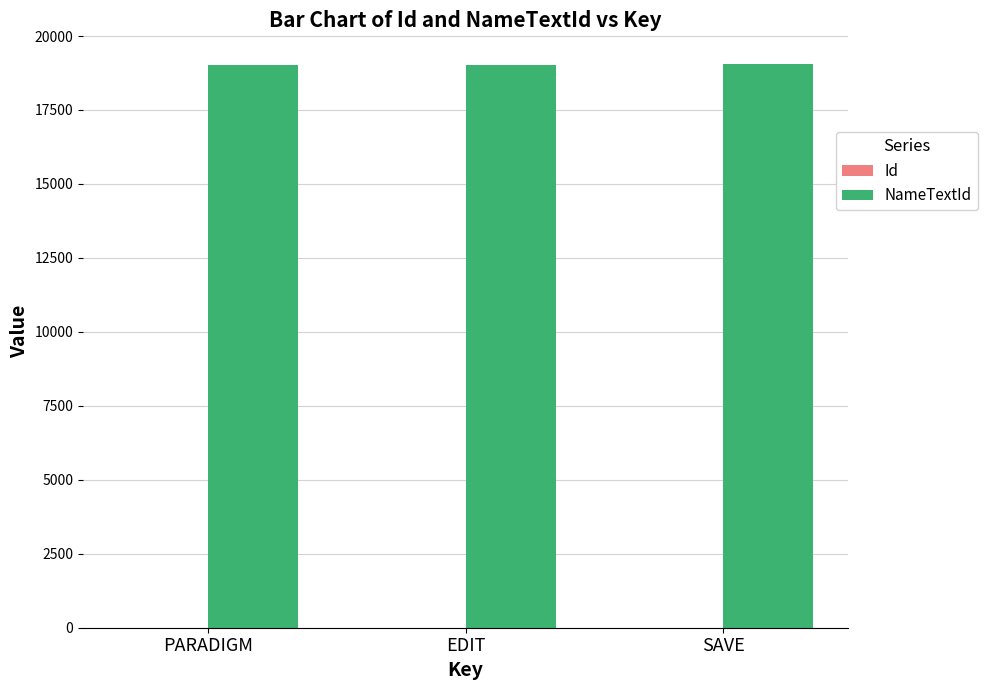

What is the maximum value shown in the chart?

19070